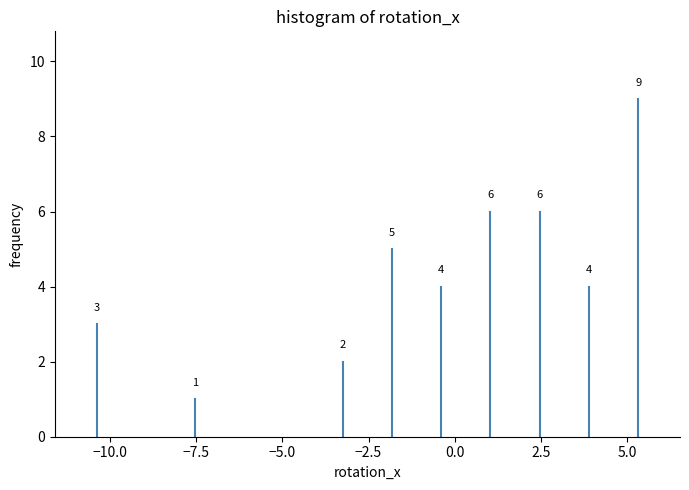

Read against the x-axis, roughly where is the centre of the tallest bar?

5.5